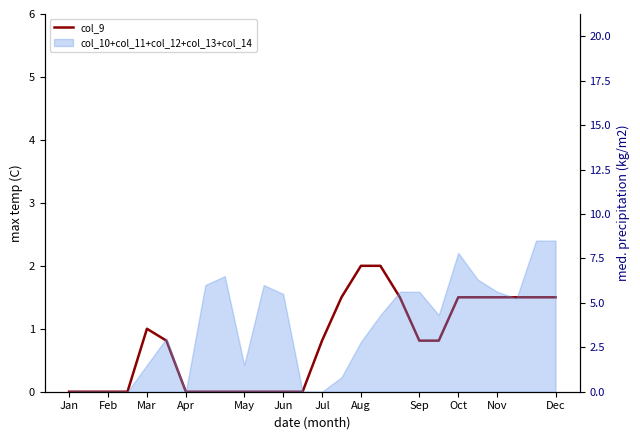

What is the average value?

0.8